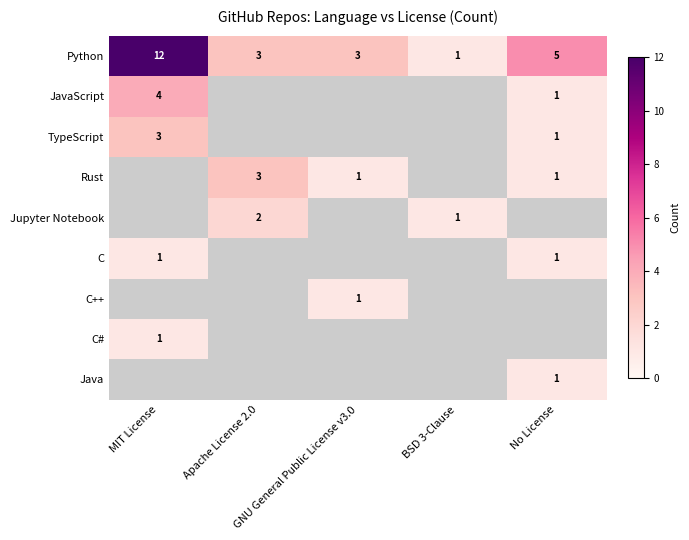

How many Python values are between 3 and 5?

3